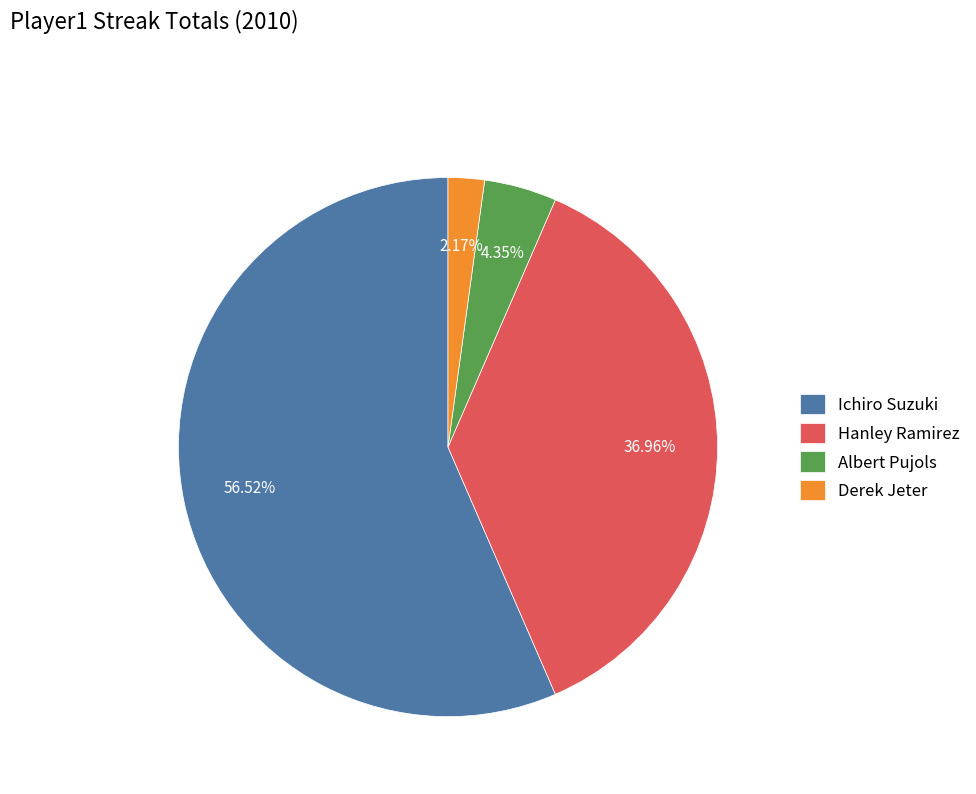

Approximately how many times larger is the value at Derek Jeter compared to Hanley Ramirez?

0.1